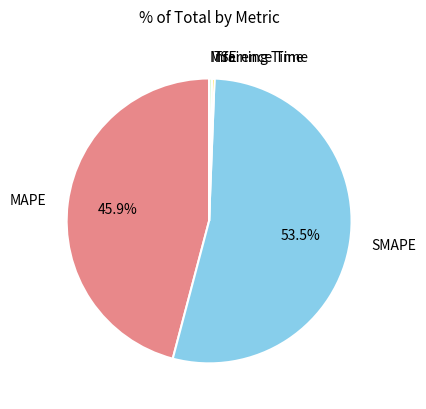

To the nearest percent, what is the difference between the Inference Time and MAPE slice percentages?

46%